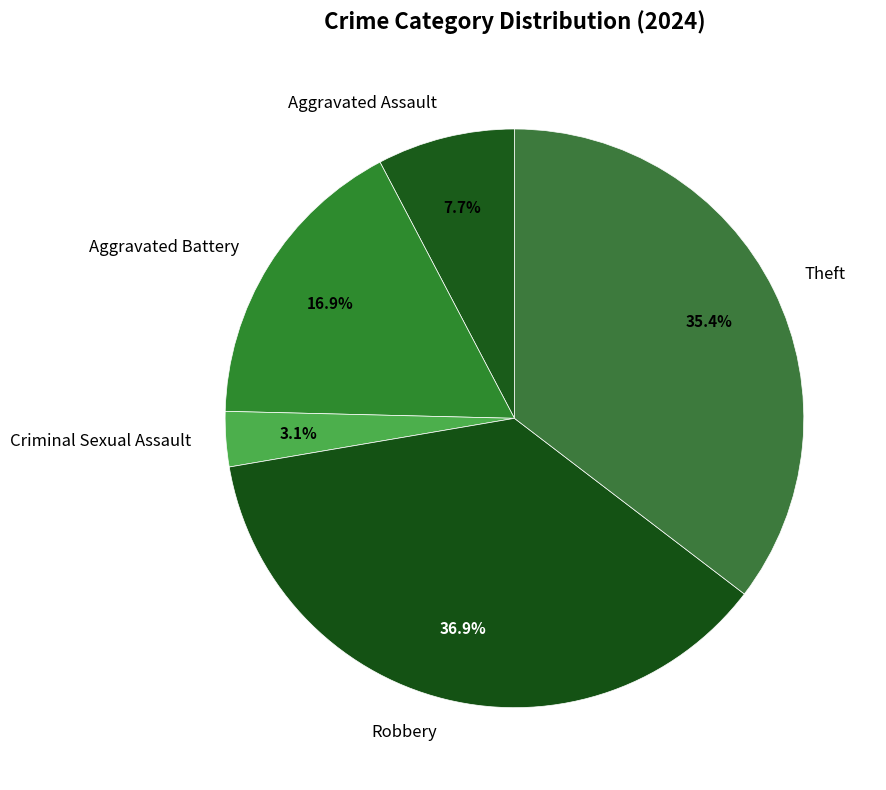

What percentage is the Aggravated Battery slice, to the nearest percent?

17%